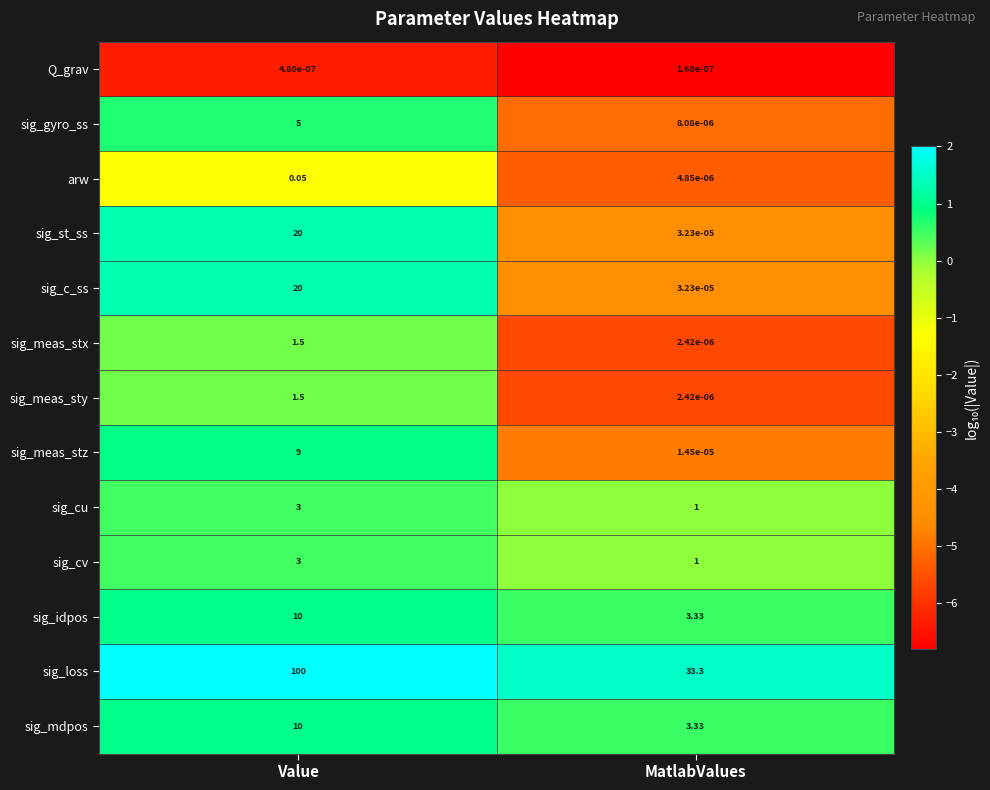

At which category is the sum across all series the highest?

Value